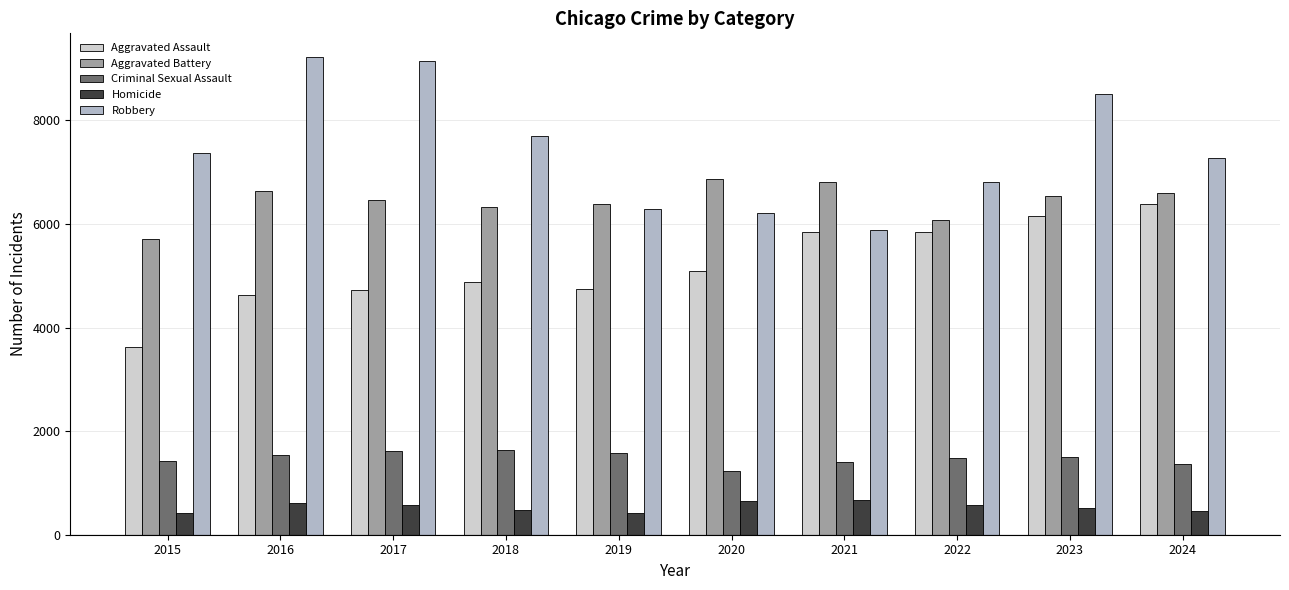

What is the lowest value of the Robbery series?

5876